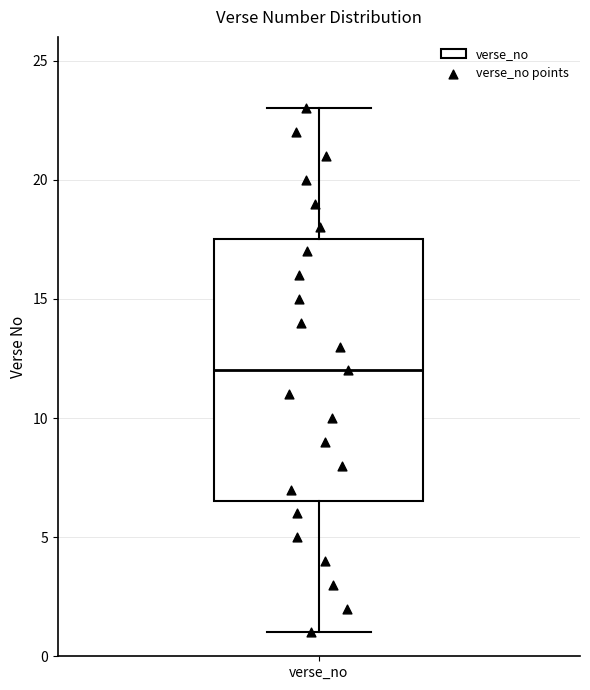

Read this box plot against the y-axis: the position of the median line, the range covered by the box, and the ends of both whiskers. The values are not printed on the chart, so give them approximately, as read against the axis.

median 12.0, box 6.5 to 17.5, whiskers 1.0 to 23.0